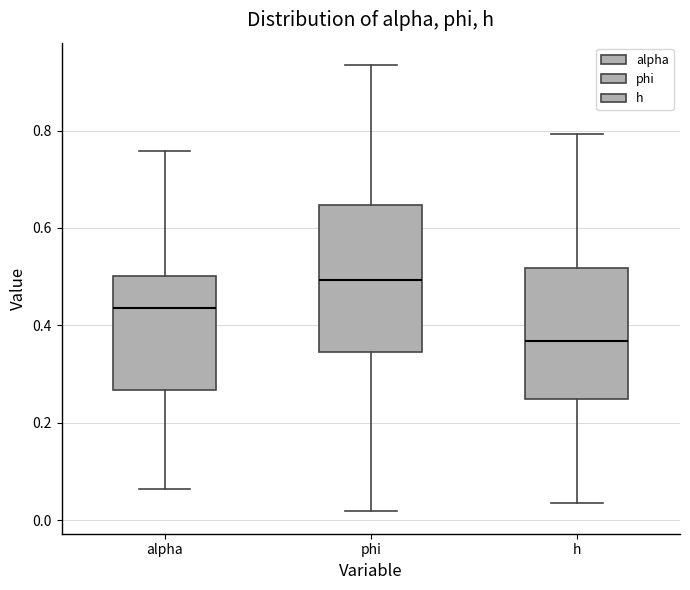

Where is the upper edge of the box for h on the y-axis? The values are not printed on the chart, so give them approximately, as read against the axis.

0.52